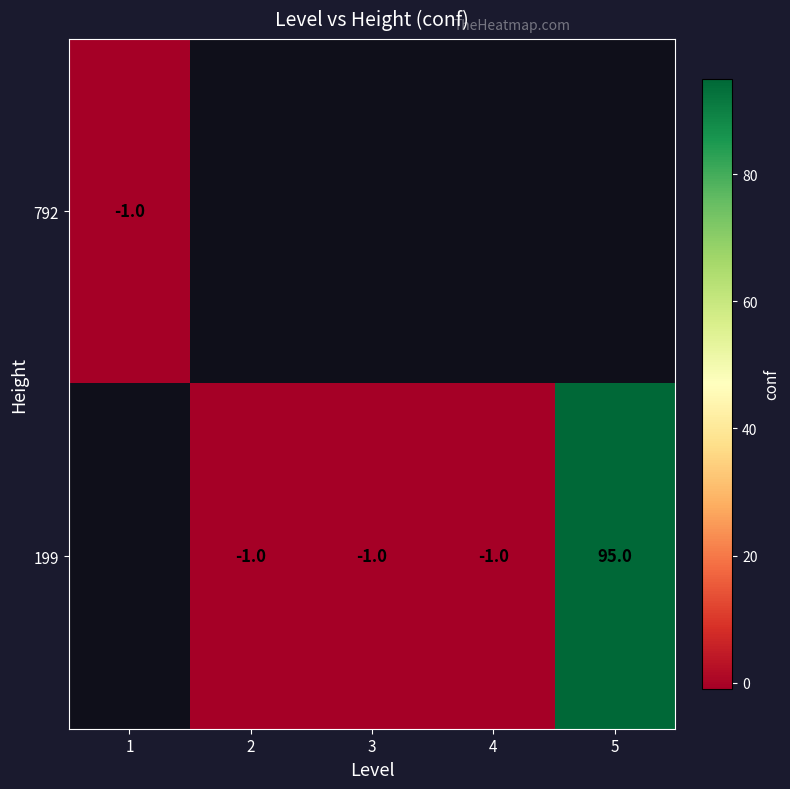

The value of 199 at 5 is 95. True or false?

True